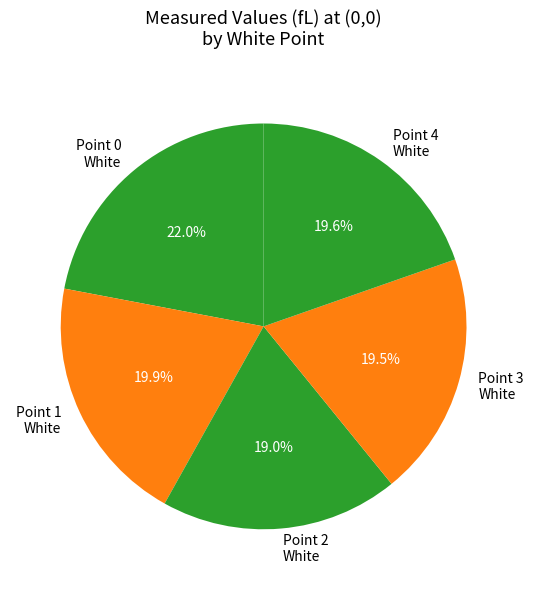

Does Point 1 White account for over 50% of the chart?

No